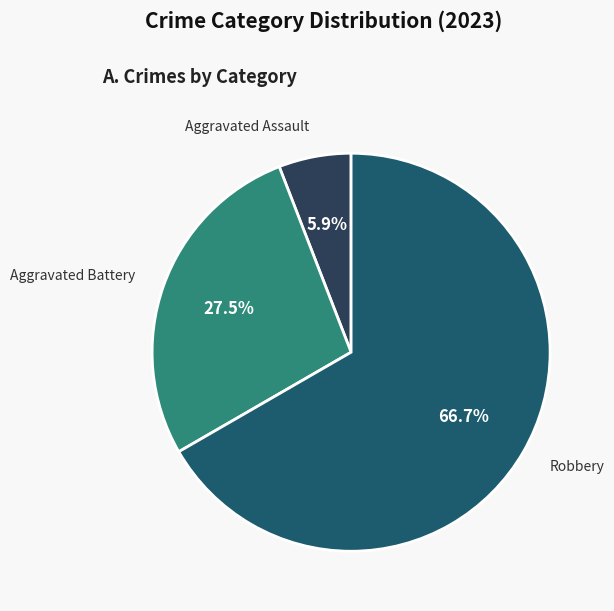

Is there a majority slice in this chart?

Yes